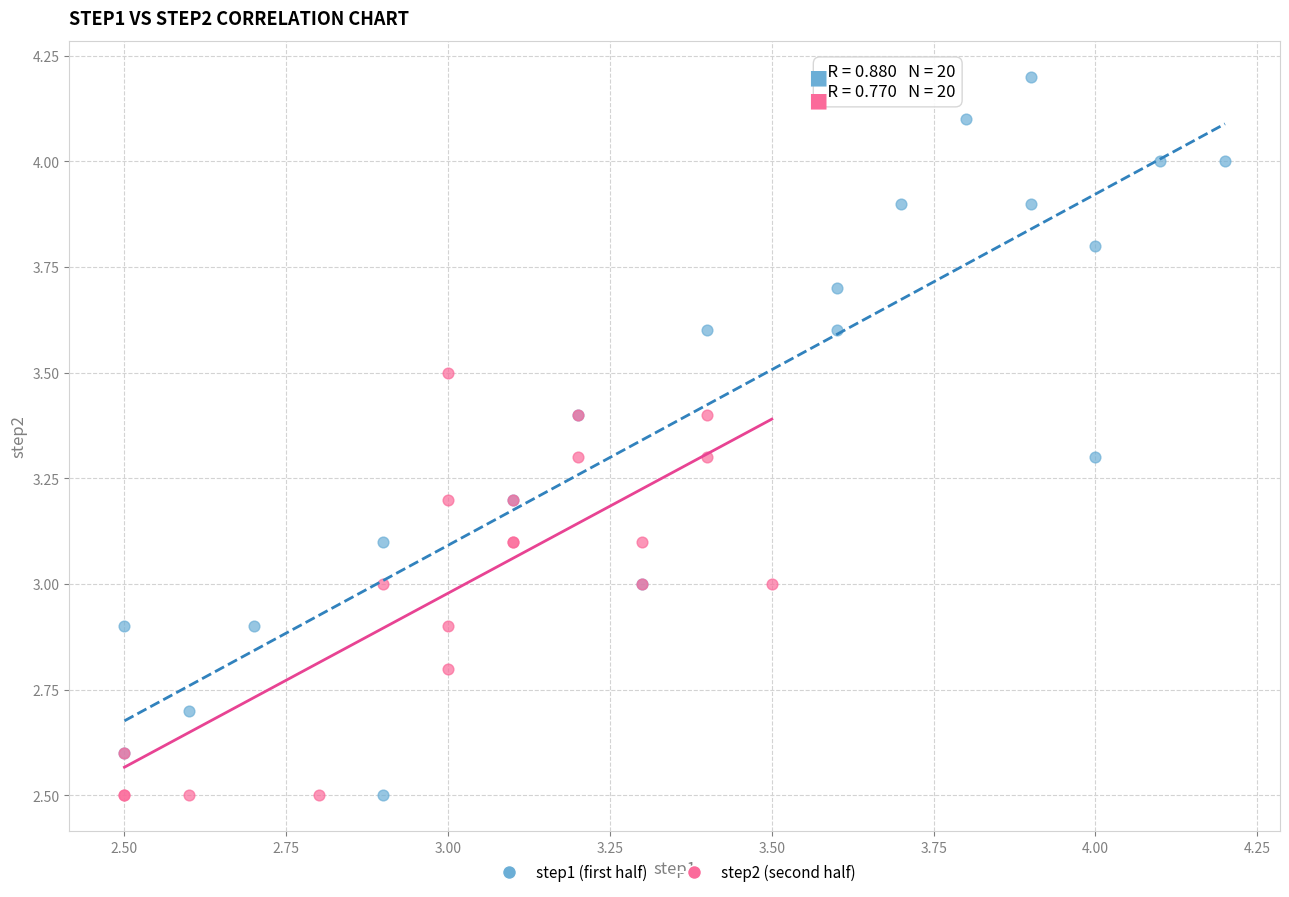

Which series has the widest spread of Y values?

step1 (first half)